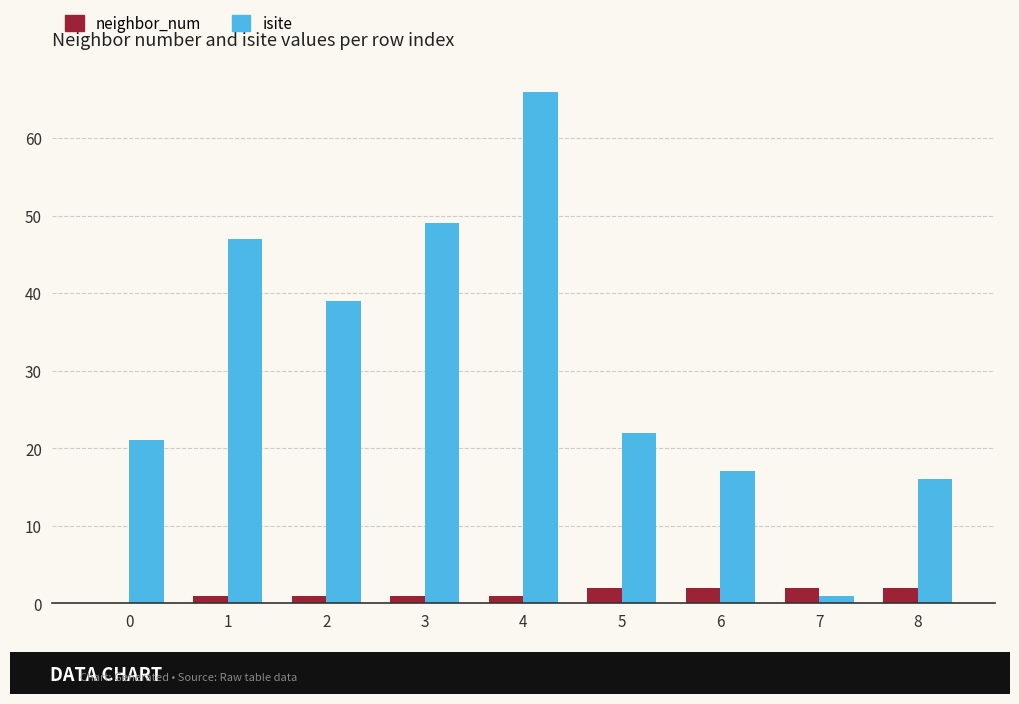

The value of isite at 6 is 17. True or false?

True